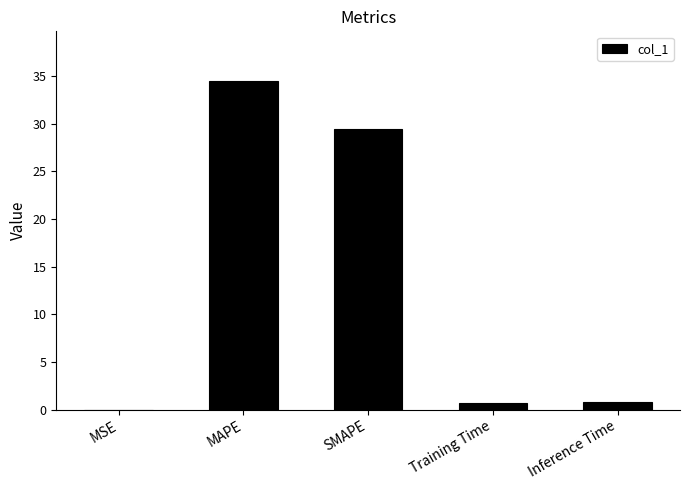

True or false: the data shows 0.8 at Inference Time.

True